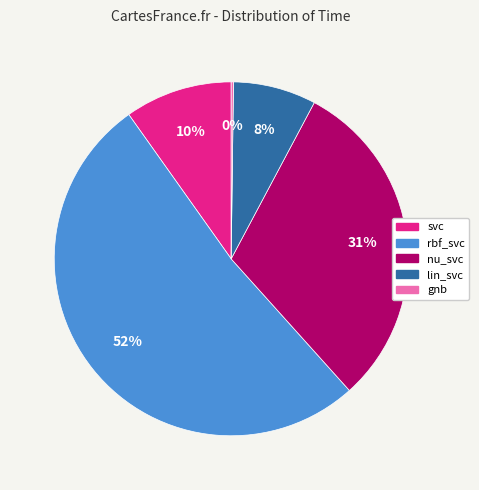

Is the sum of lin_svc and svc greater than half?

No